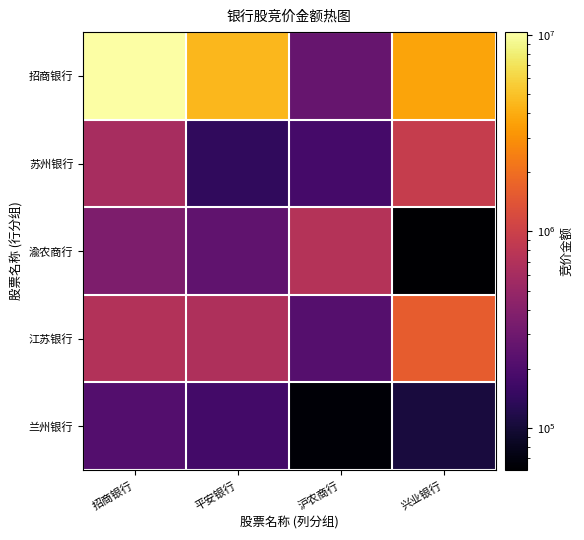

What is the spread (max minus min) of values at 沪农商行?

662120